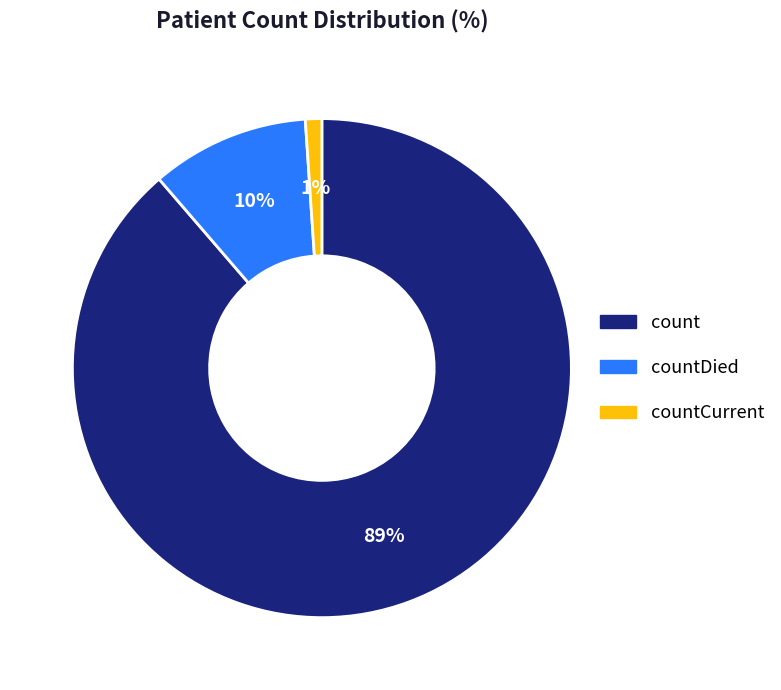

How many segments does this pie chart have?

3